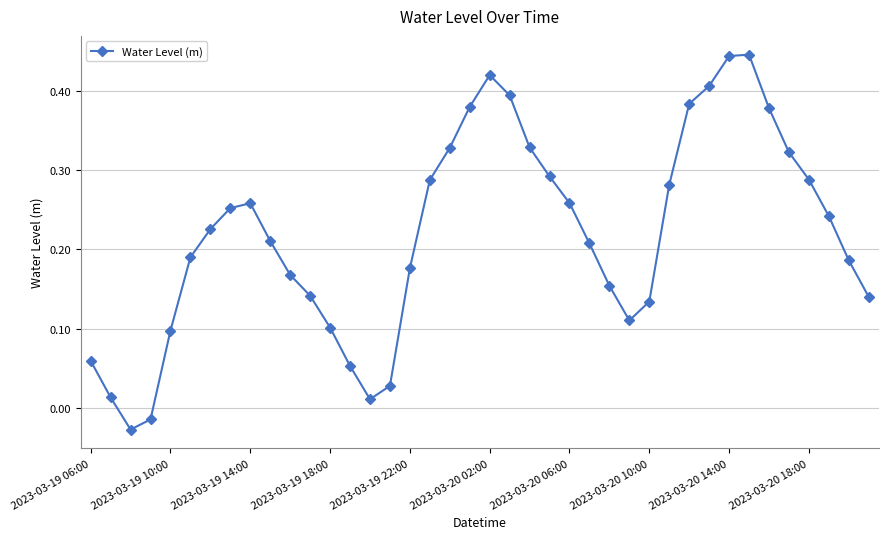

What is the difference between the maximum and second lowest values?

0.5